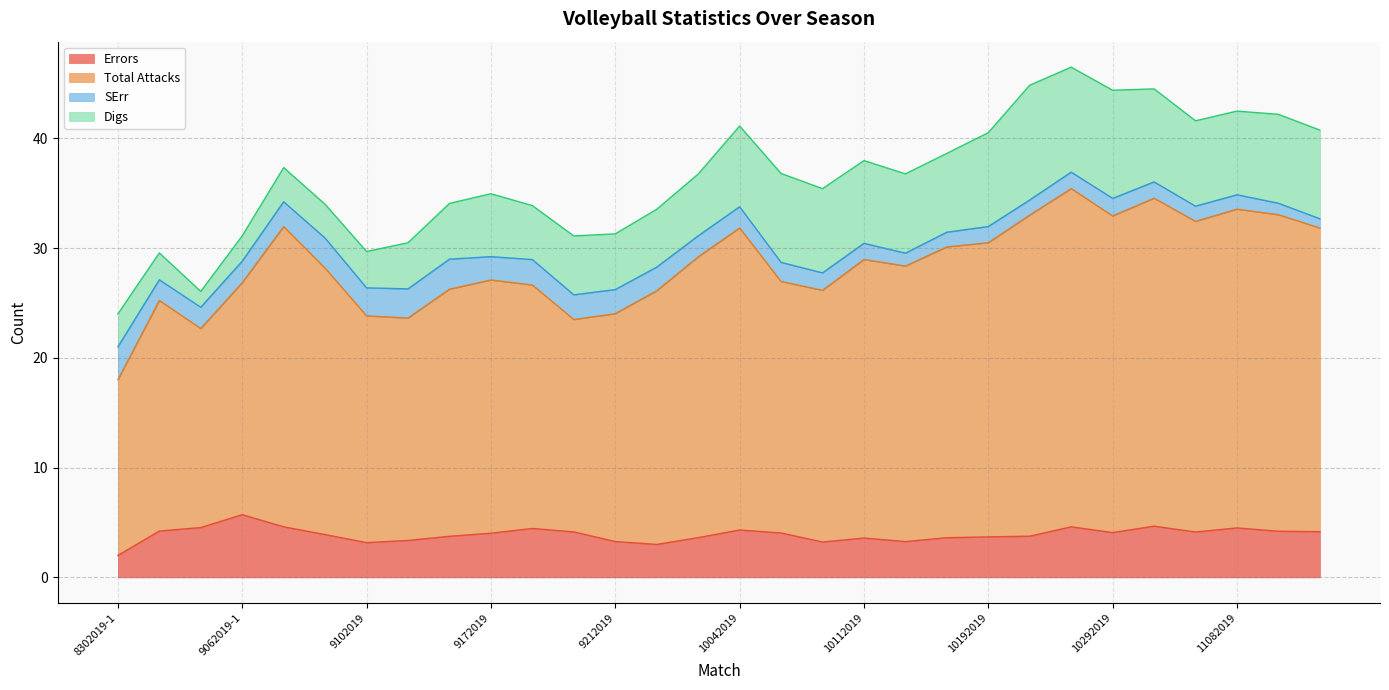

True or false: Total Attacks and Errors intersect in this chart.

False